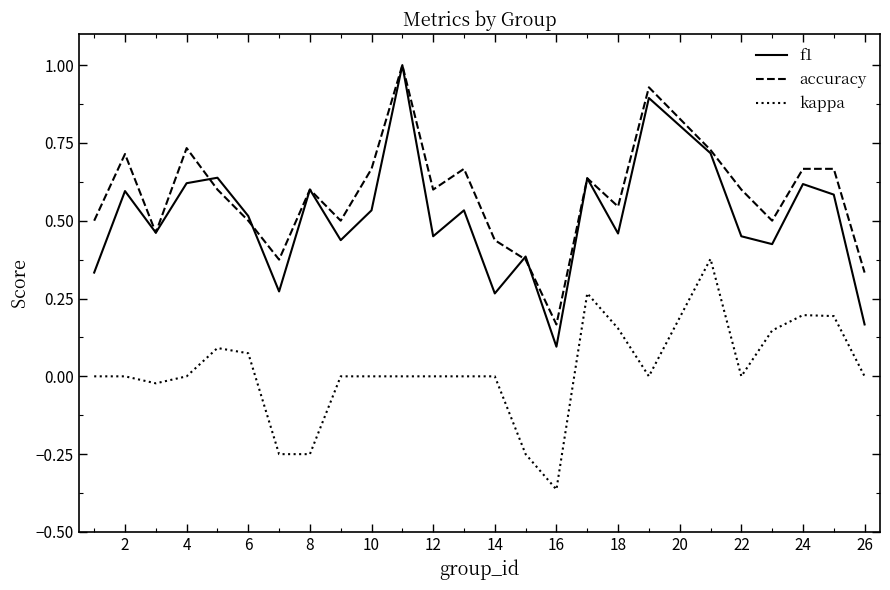

Which series has the widest spread of values?

f1